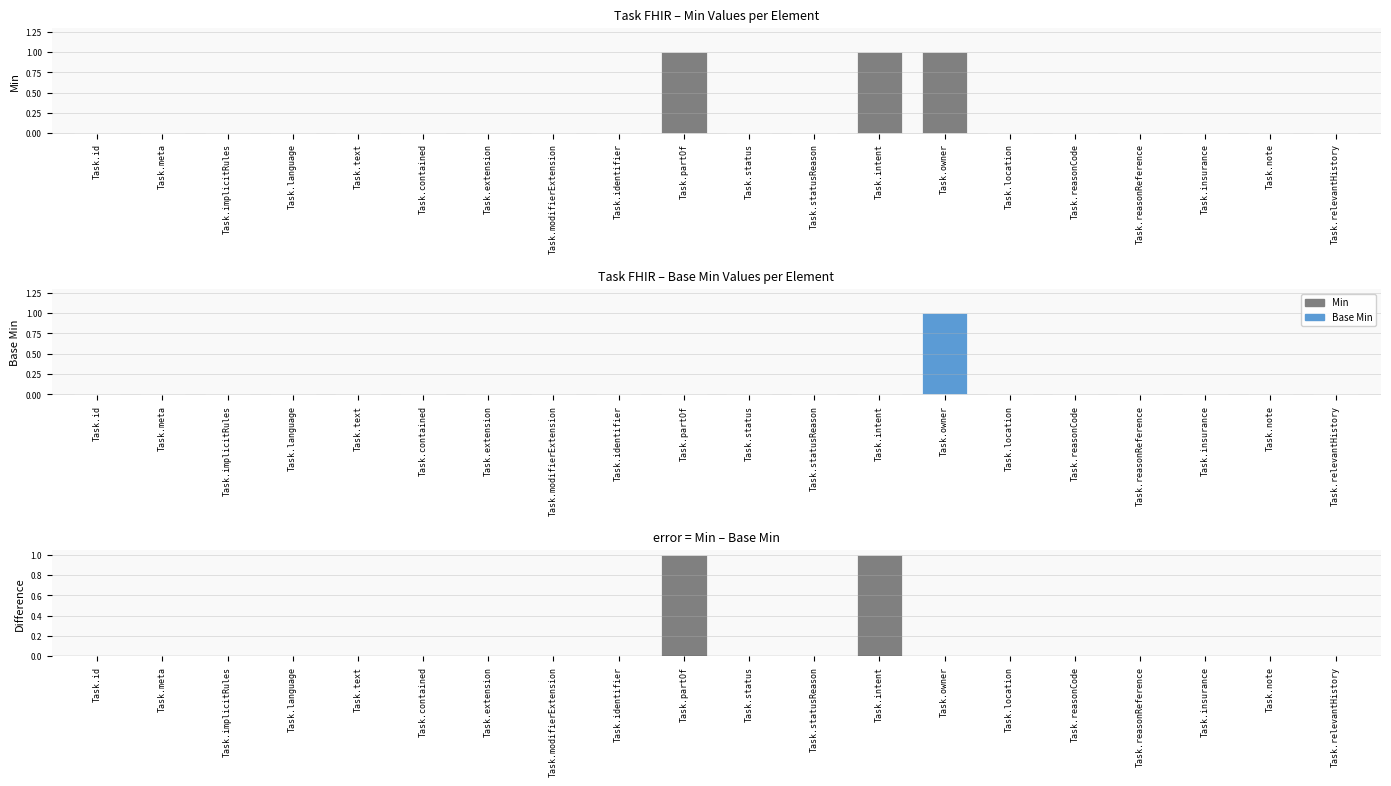

What is the label of the 15th bar from the right?

Task.contained